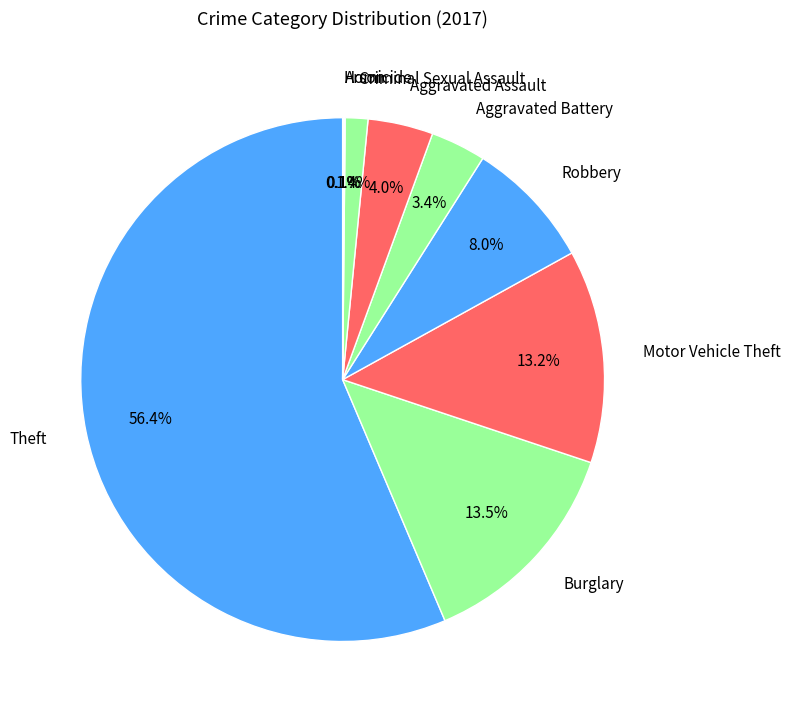

Which has a higher value, Aggravated Battery or Motor Vehicle Theft?

Motor Vehicle Theft